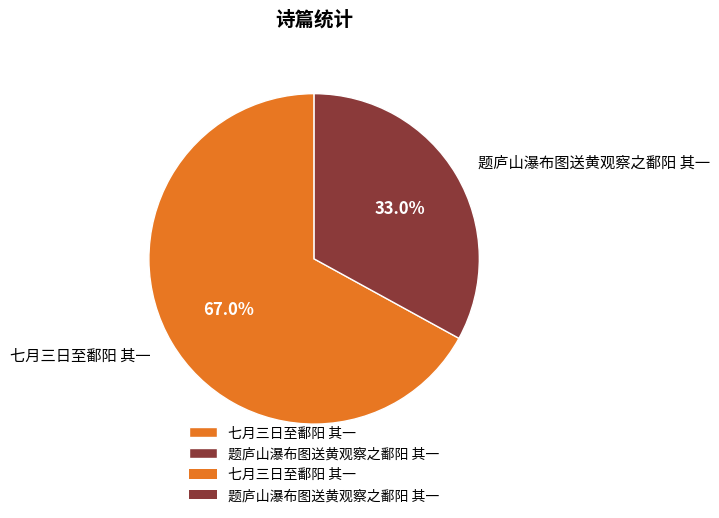

Does 题庐山瀑布图送黄观察之鄱阳 其一 represent more than half of the total?

No